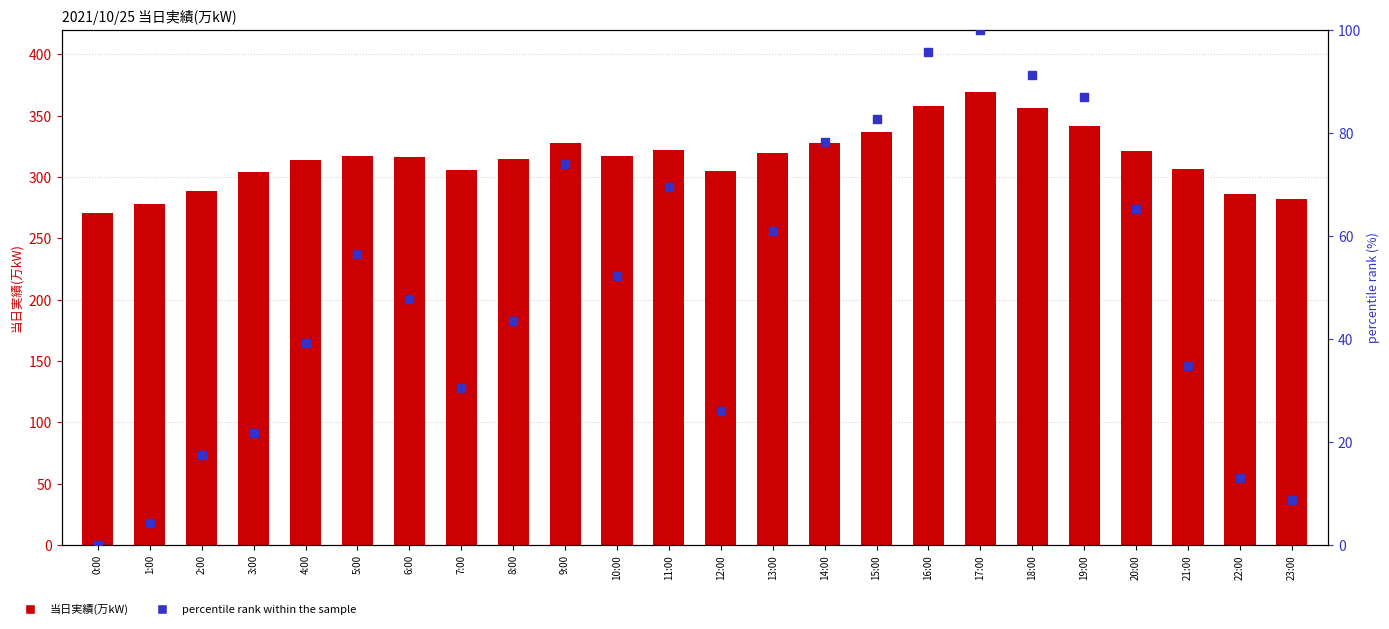

Is the value of percentile rank within the sample at 5:00 greater than the value of 当日実績(万kW) at 22:00?

No